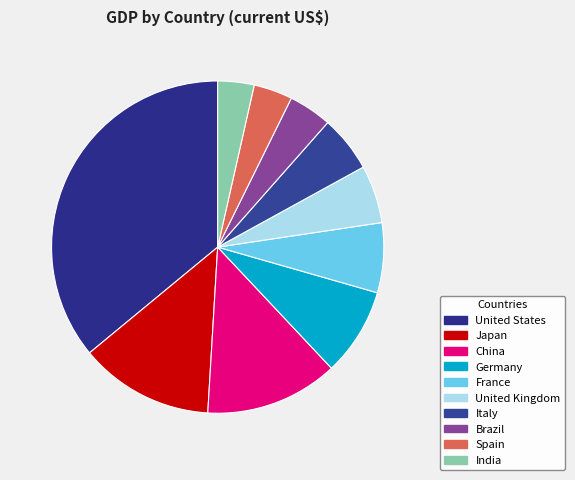

Which slice is the largest?

United States